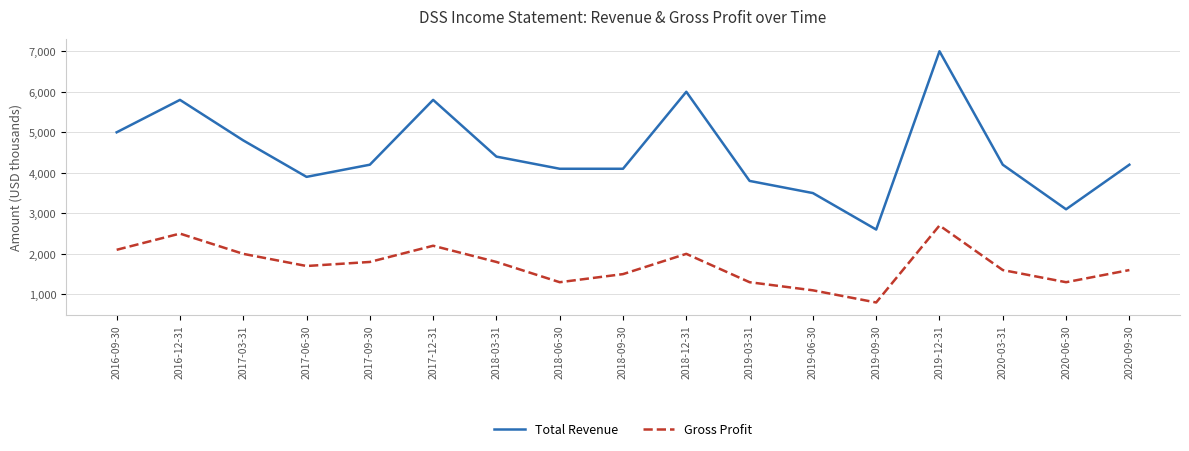

Does the chart have visible grid lines?

Yes